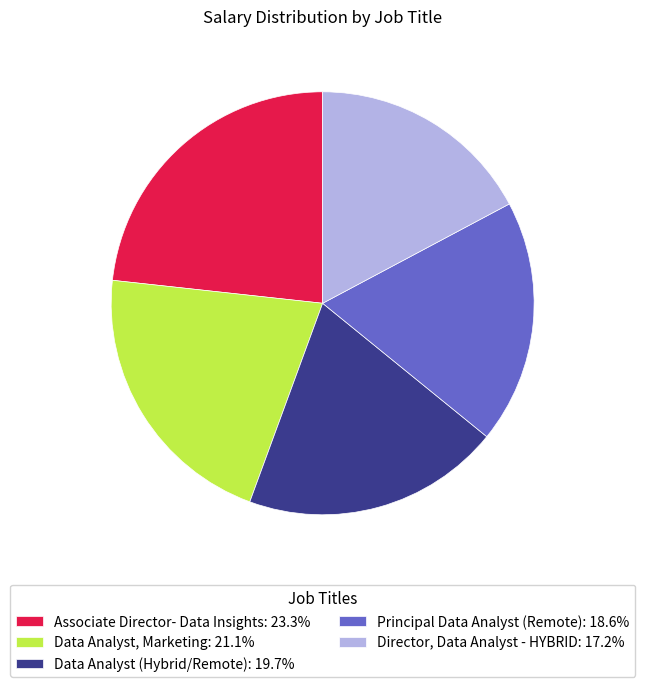

Is there any slice that represents more than half of the pie?

No